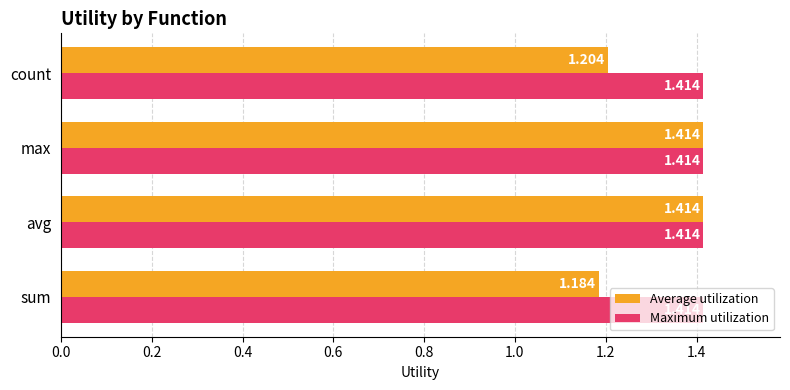

Which series changed the most between avg and count?

Average utilization